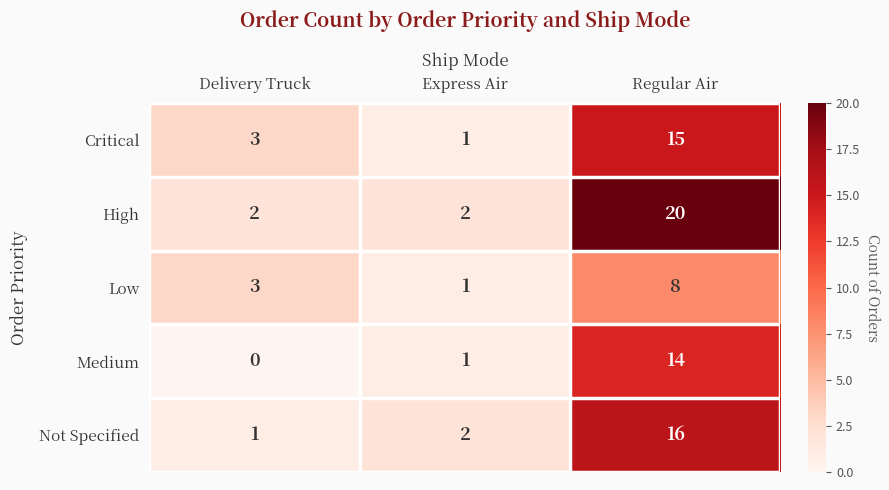

List the labels in order of Not Specified value, largest first.

Regular Air, Express Air, Delivery Truck